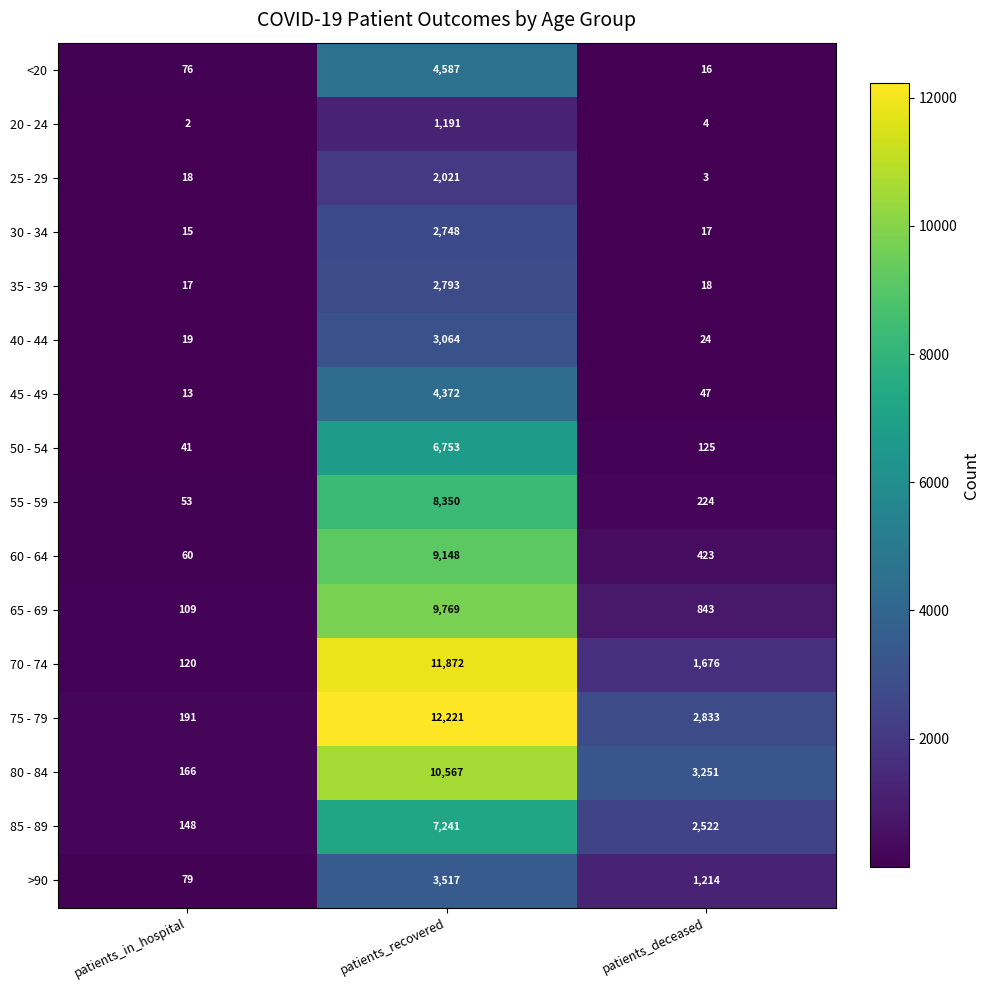

List the series in order of their peak value, highest first.

75 - 79, 70 - 74, 80 - 84, 65 - 69, 60 - 64, 55 - 59, 85 - 89, 50 - 54, <20, 45 - 49, >90, 40 - 44, 35 - 39, 30 - 34, 25 - 29, 20 - 24